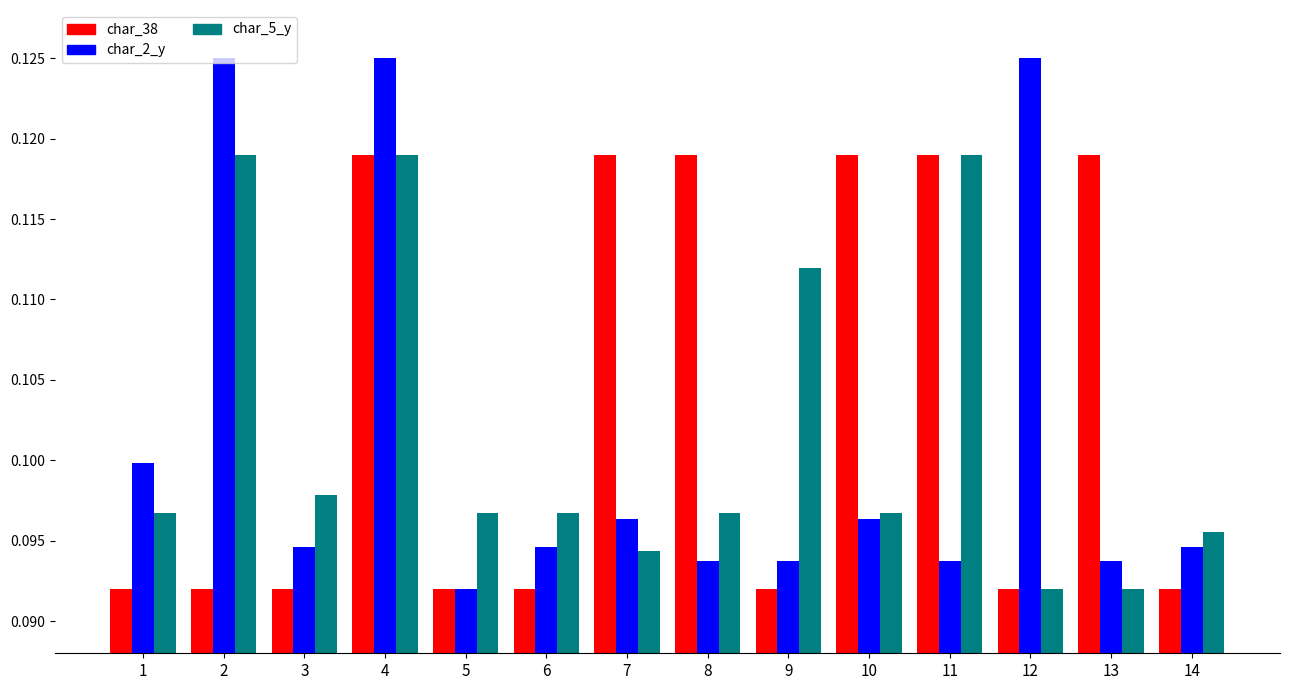

Is the value of char_2_y at 13 greater than the value of char_38 at 3?

Yes